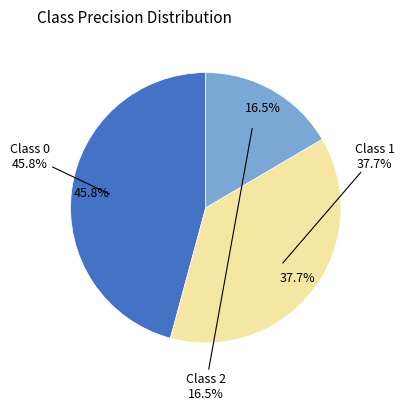

Which slice is the smallest?

2